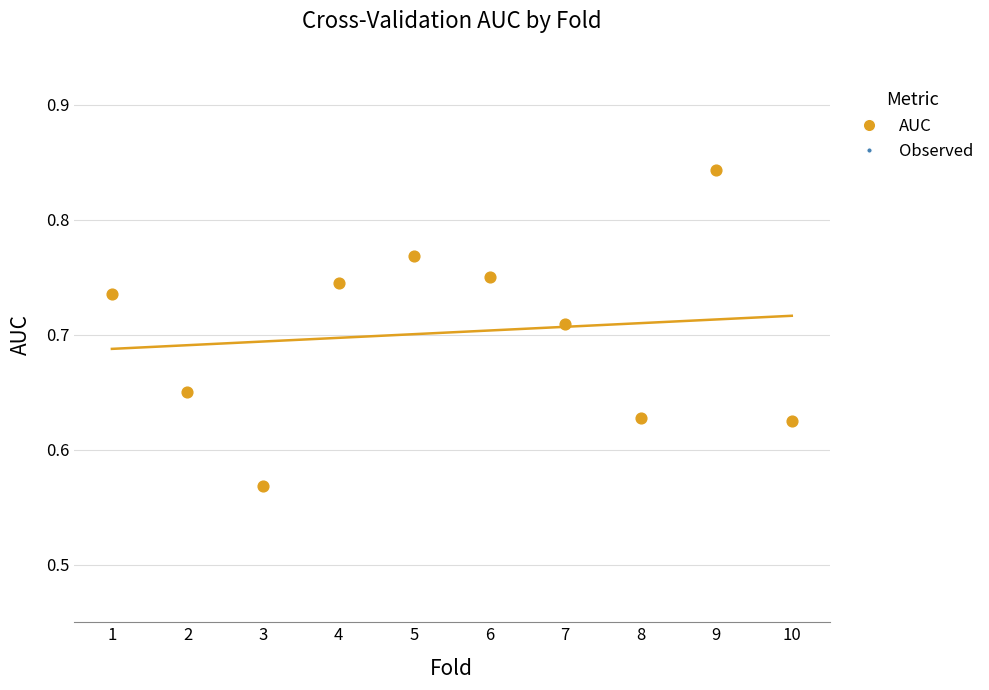

What is the average X value?

5.5